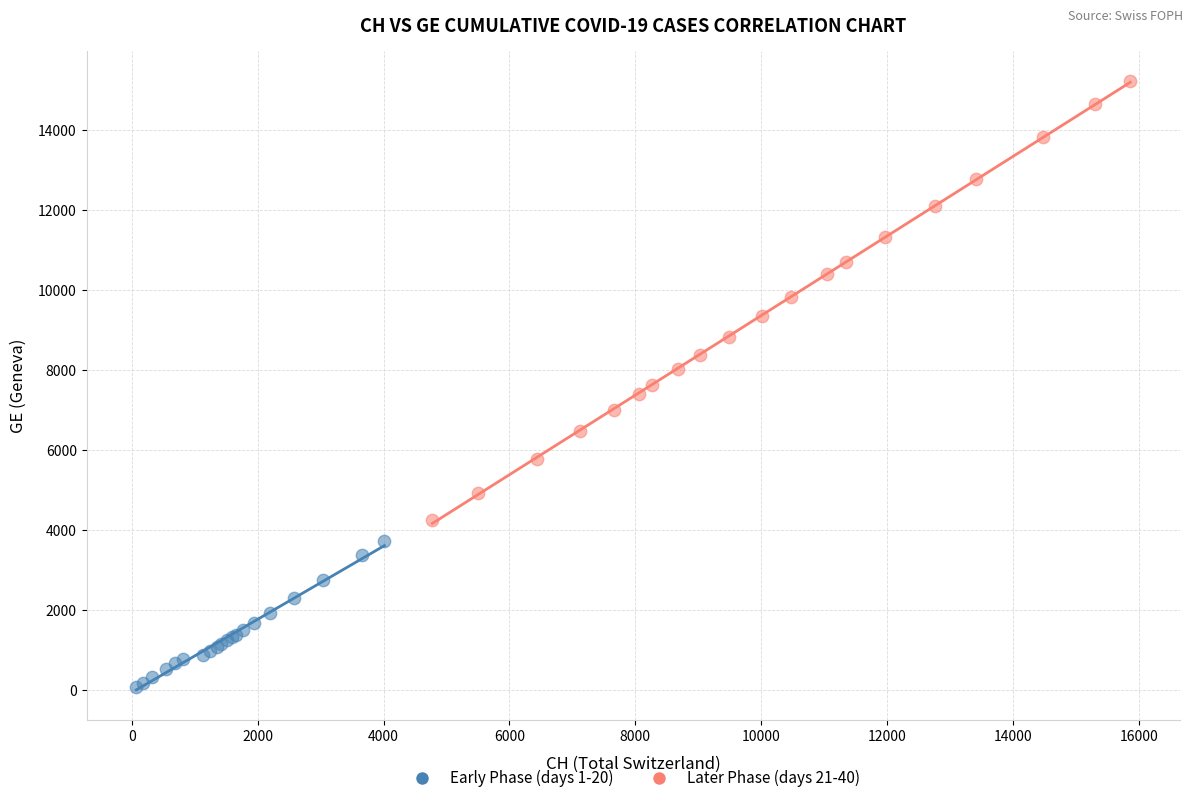

Which series has the widest spread of Y values?

Later Phase (days 21-40)